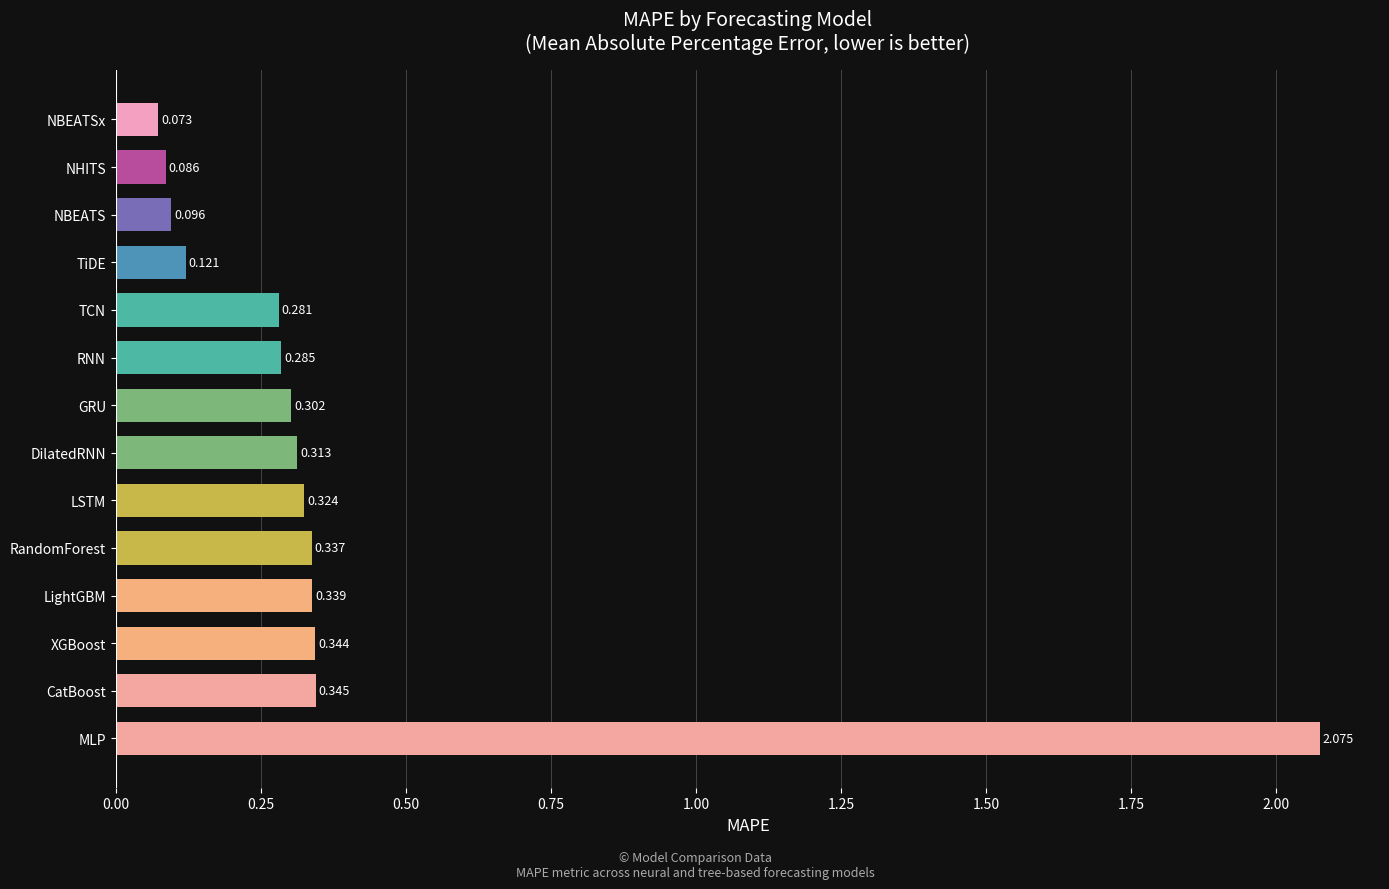

What is the sum of the values at LSTM and XGBoost?

0.7